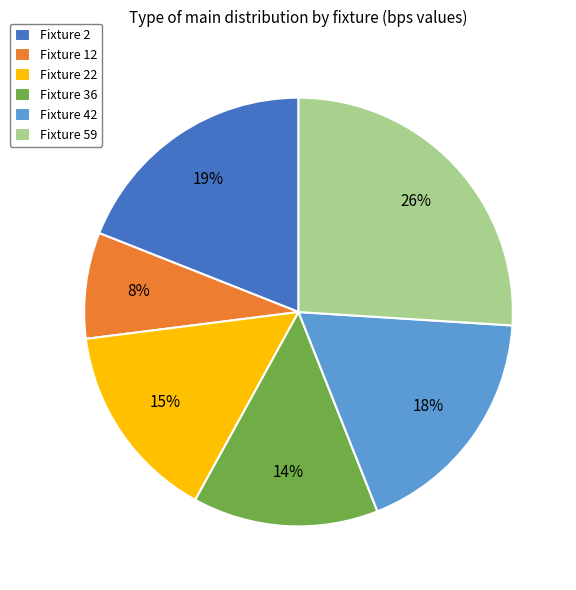

Which category has the smallest portion of the pie?

Fixture 12